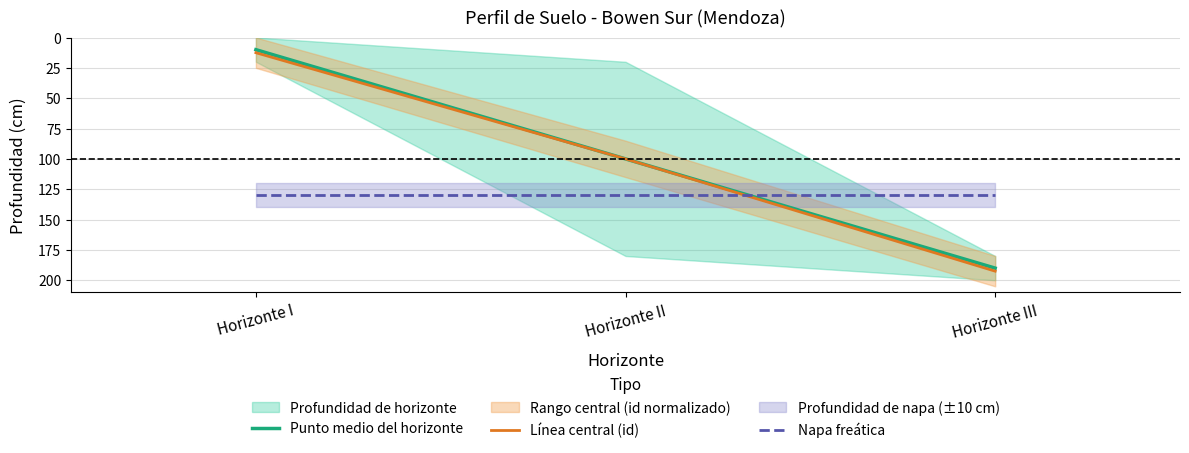

What is the total value across all series at Horizonte III?

512.5